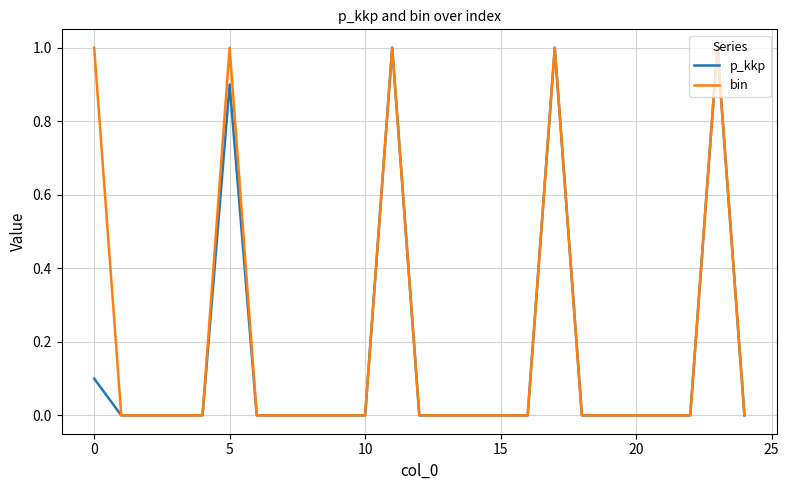

What is the maximum value for bin?

1.0